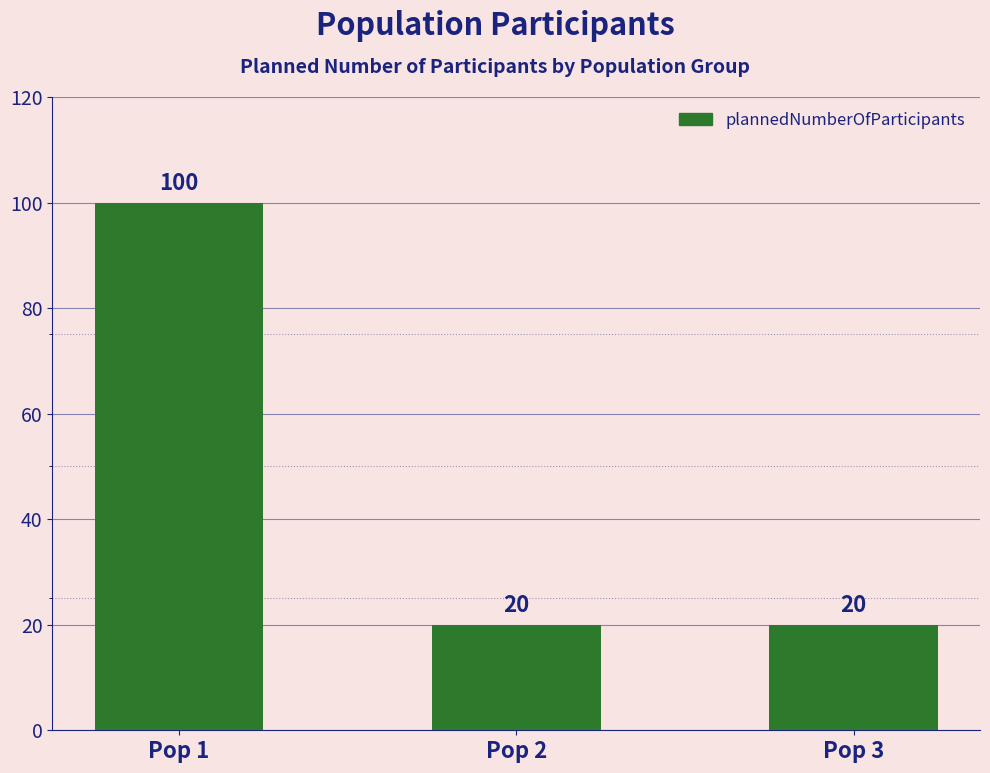

Approximately how many times larger is the value at Pop 3 compared to Pop 1?

0.2